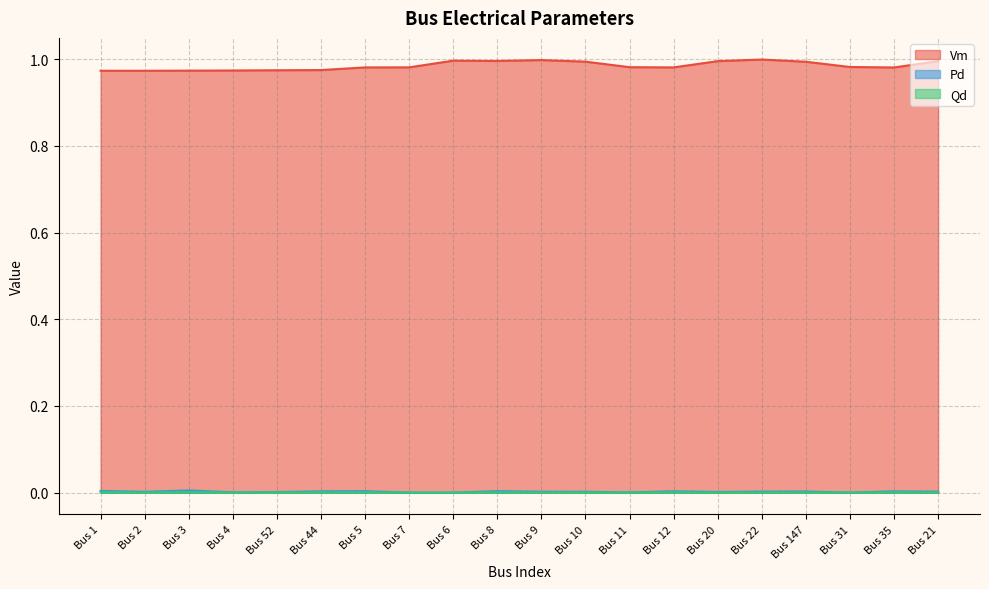

Count the number of data series in this chart.

3